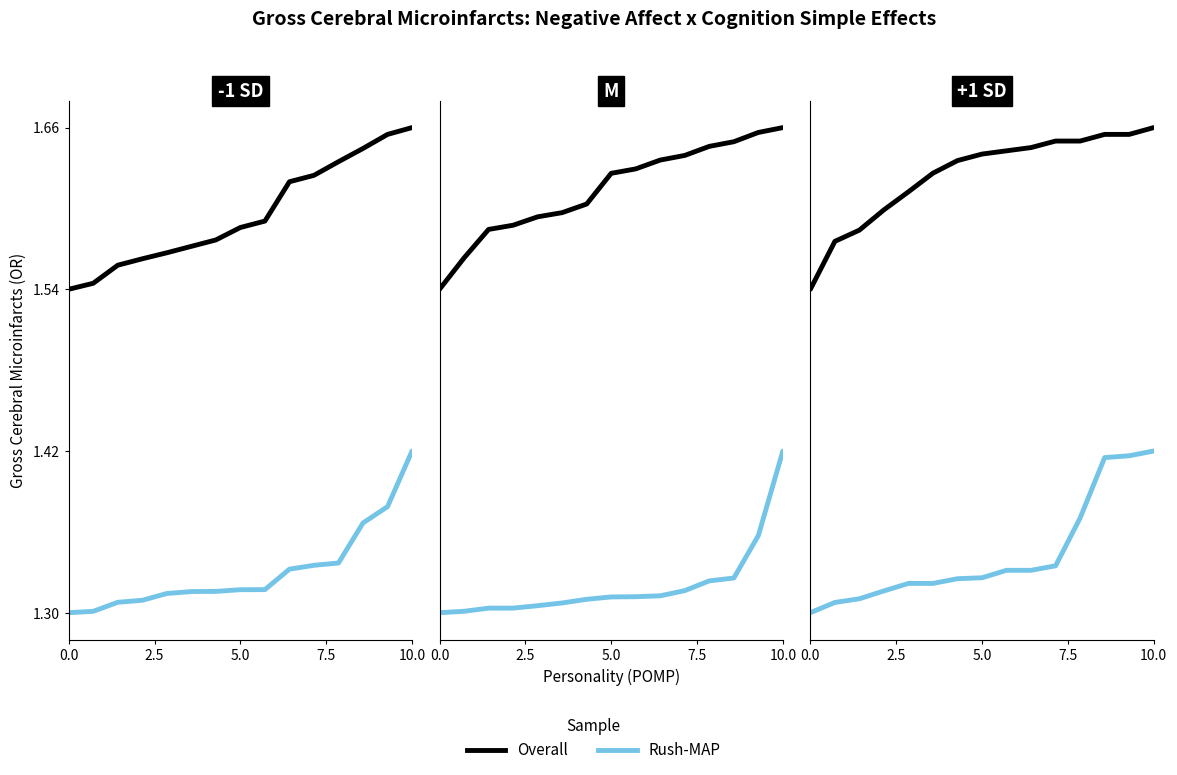

Is it true that Rush-MAP equals 0.9 at 12?

False